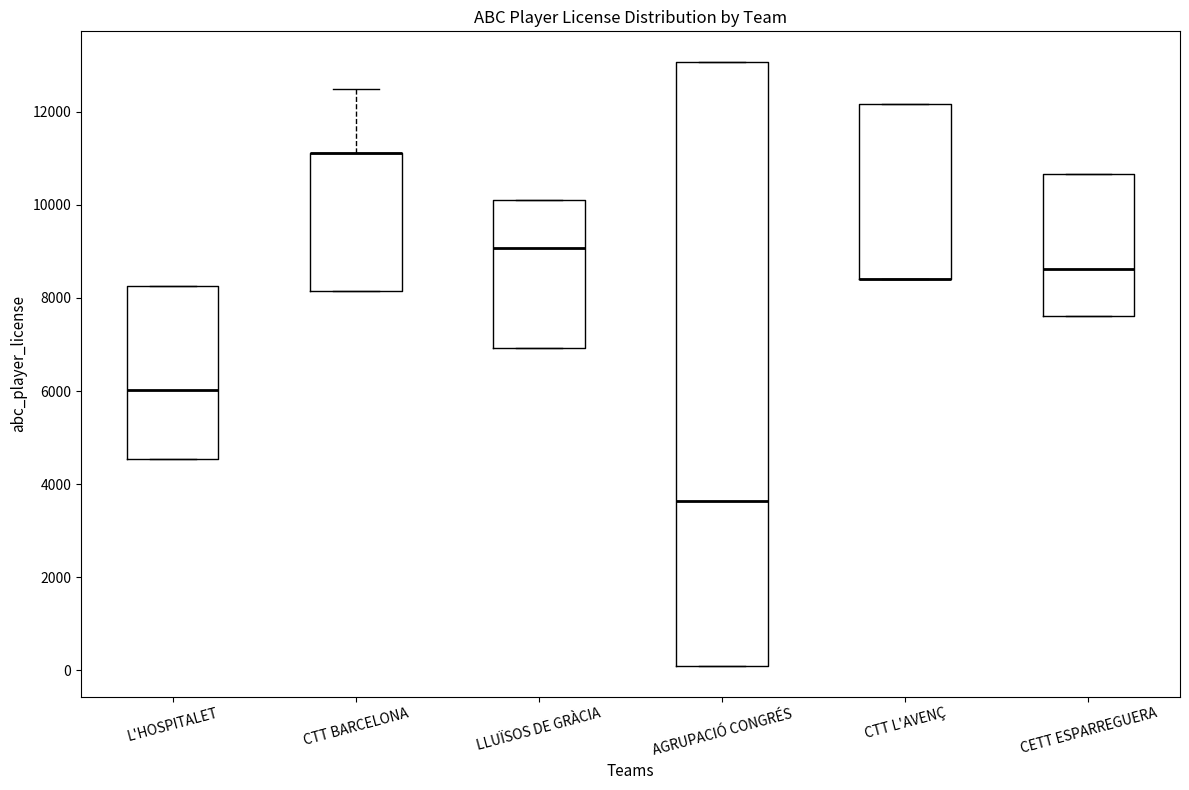

Reading left to right, transcribe this box plot: for each box, give where its median line is, the range the box spans, and where its two whiskers end, as read against the y-axis. The values are not printed on the chart, so give them approximately, as read against the axis.

L'HOSPITALET: median 6000, box 4600 to 8200, whiskers 4600 to 8200
CTT BARCELONA: median 11200 (drawn on the box's upper edge), box 8200 to 11200, whiskers 8200 to 12400
LLUÏSOS DE GRÀCIA: median 9000, box 7000 to 10200, whiskers 7000 to 10200
AGRUPACIÓ CONGRÉS: median 3600, box 0 to 13000, whiskers 0 to 13000
CTT L'AVENÇ: median 8400 (drawn on the box's lower edge), box 8400 to 12200, whiskers 8400 to 12200
CETT ESPARREGUERA: median 8600, box 7600 to 10600, whiskers 7600 to 10600